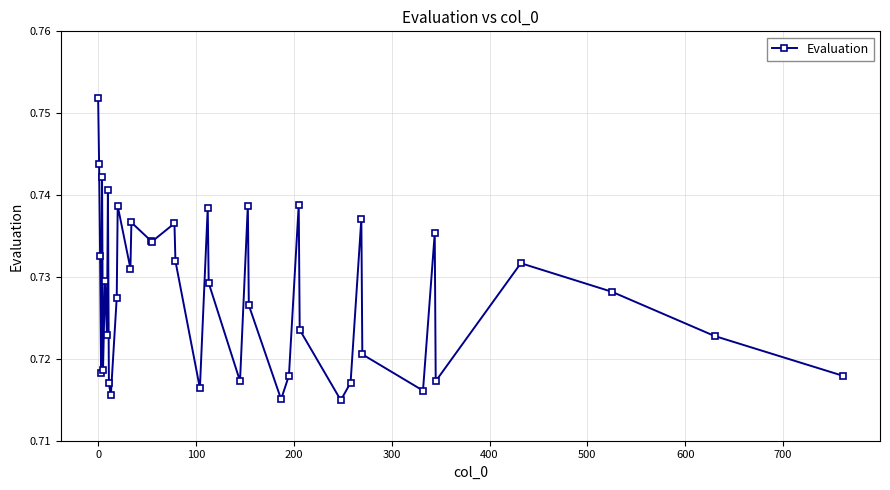

Count the values in the range 0 to 1.

40